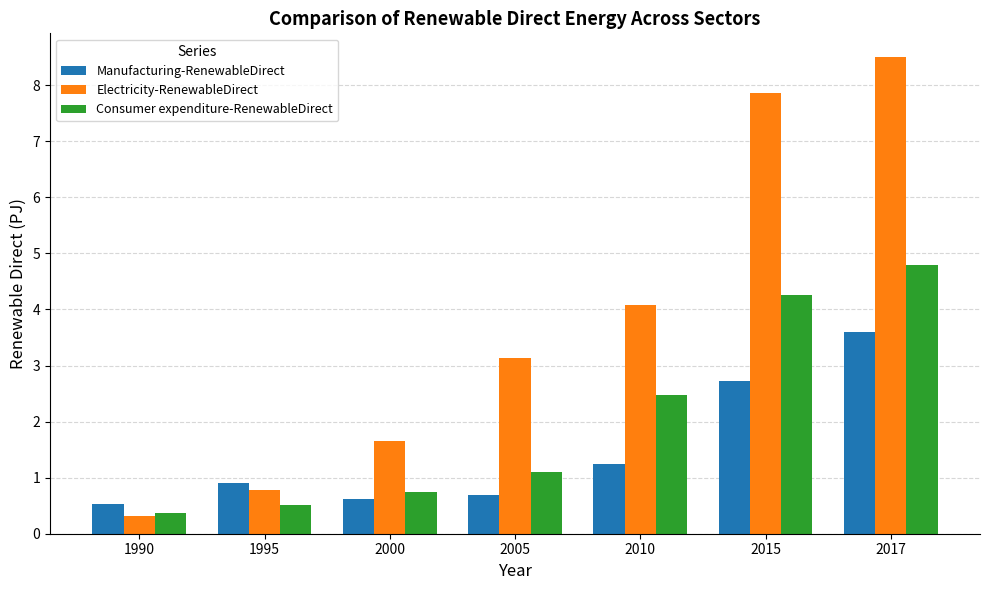

How many bars are there in each group?

3